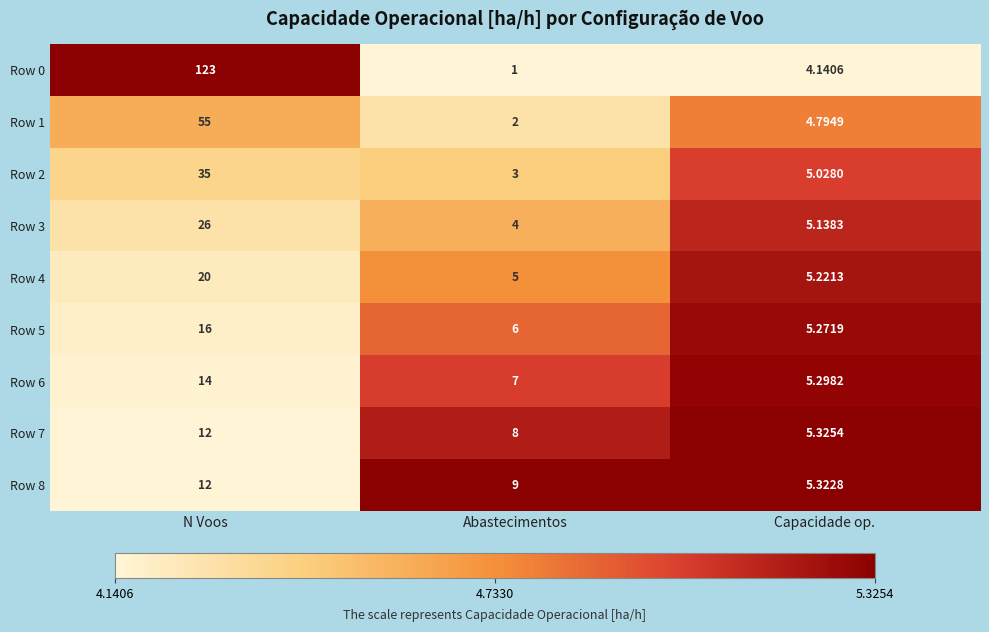

List the labels in order of Row 8 value, largest first.

N Voos, Abastecimentos, Capacidade op.